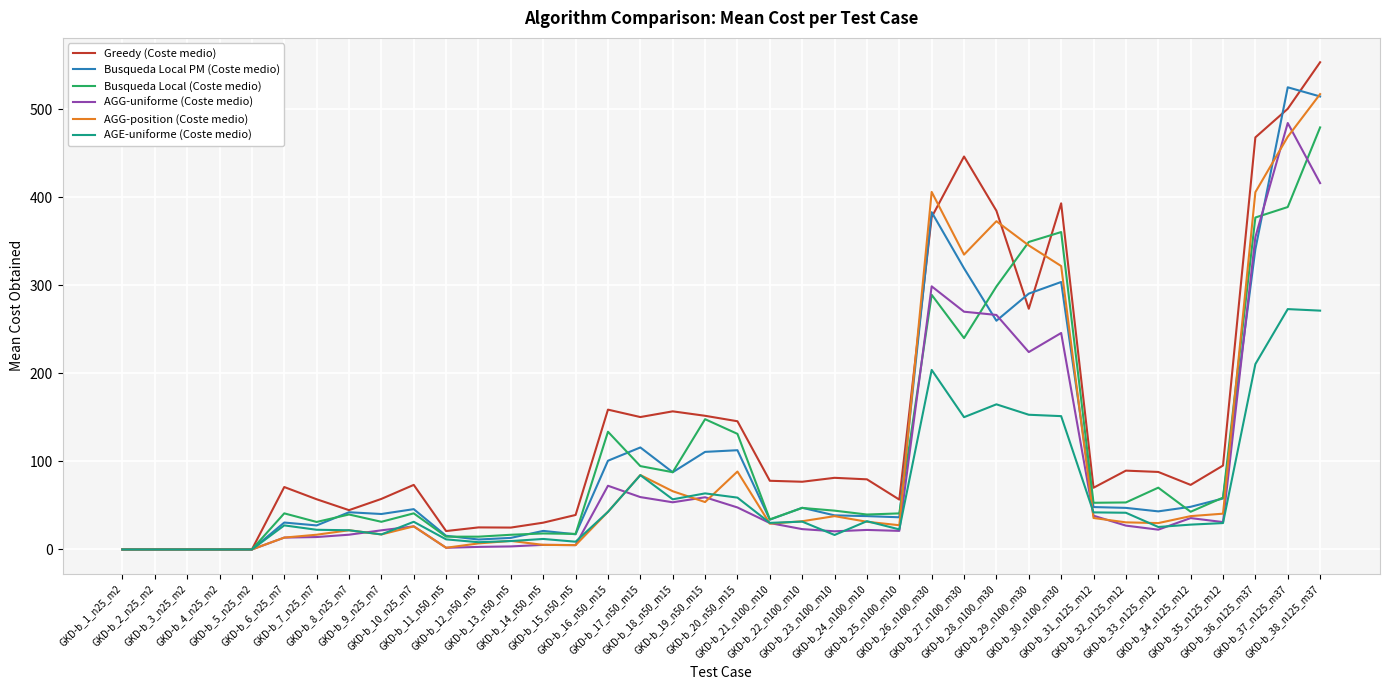

What are all the series names shown in the legend?

Greedy (Coste medio), Busqueda Local PM (Coste medio), Busqueda Local (Coste medio), AGG-uniforme (Coste medio), AGG-position (Coste medio), AGE-uniforme (Coste medio)